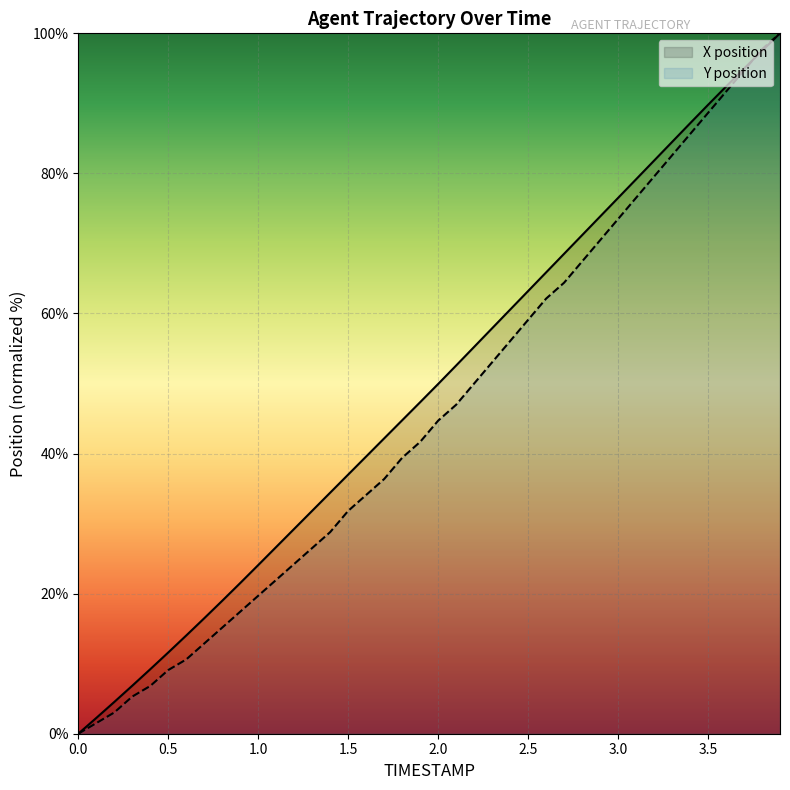

What is the difference between the second highest and second lowest values in the X position series?

95.3